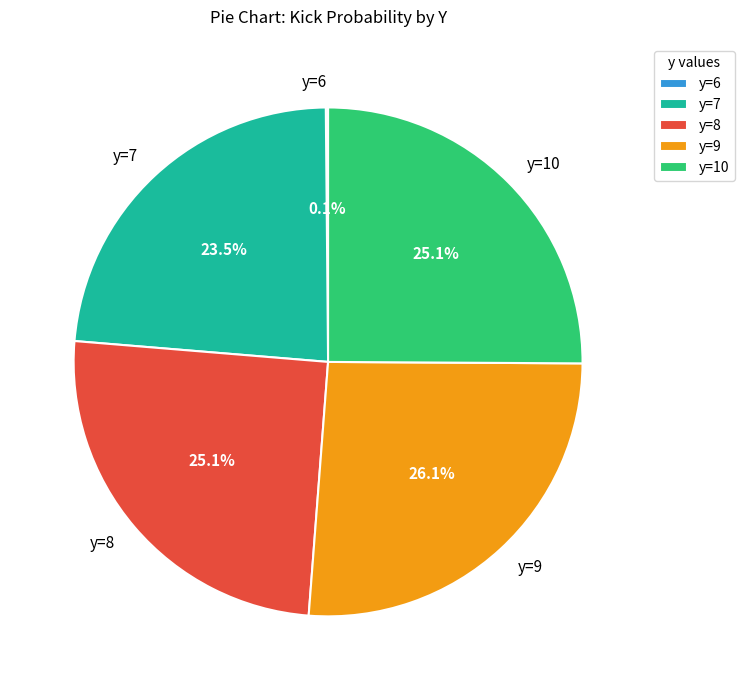

Which has a higher value, y=9 or y=7?

y=9